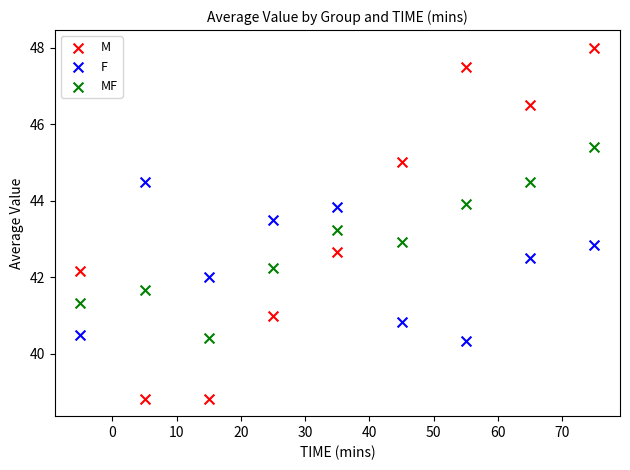

Across all data points, what is the range of X values (max minus min)?

80.0